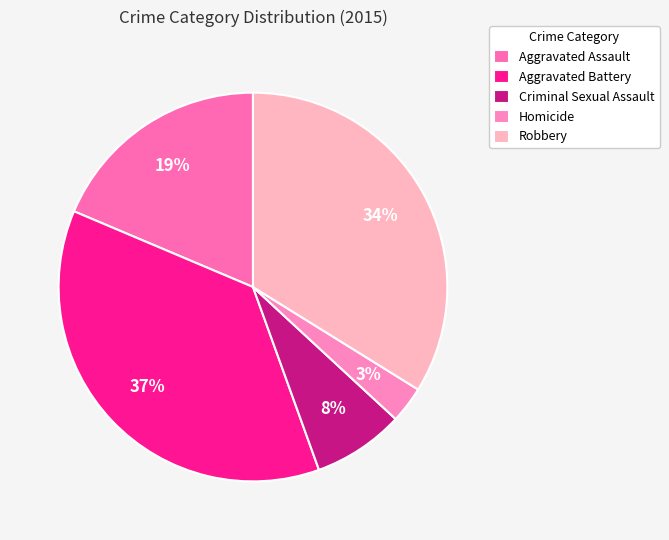

How many slices are in this pie chart?

5